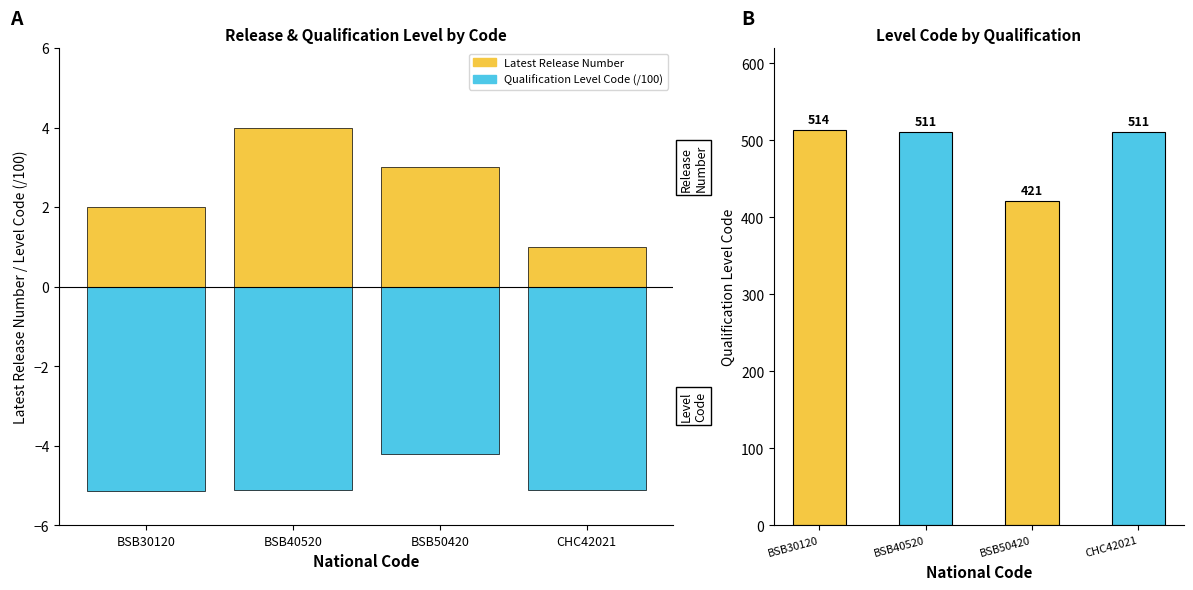

Is it true that the value at BSB30120 is 514?

True